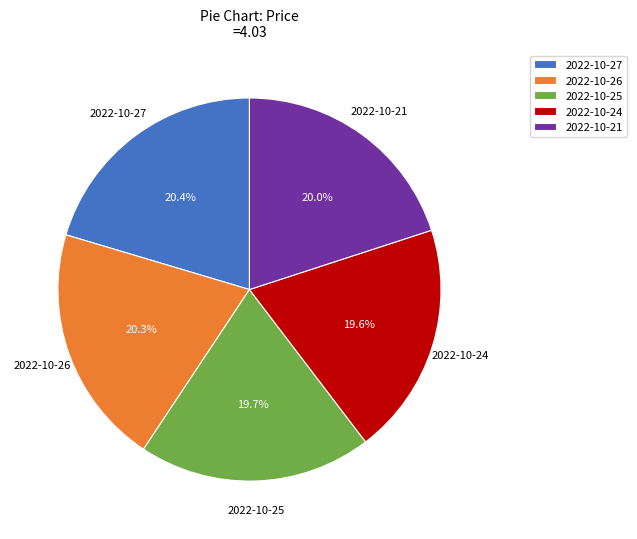

What is the ratio of the value at 2022-10-27 to the value at 2022-10-24?

1.0